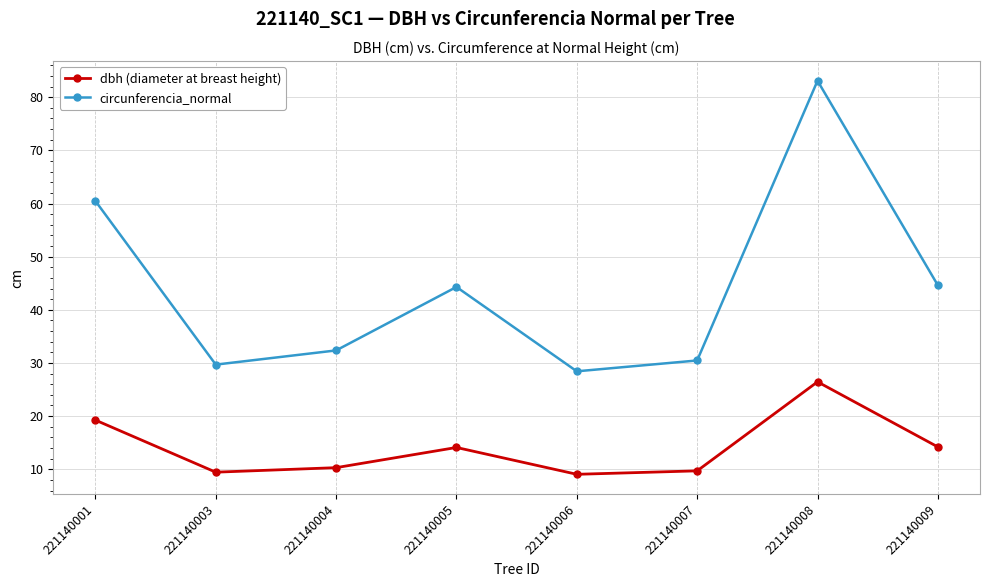

Rank the series by their average value, from lowest to highest.

dbh (diameter at breast height), circunferencia_normal